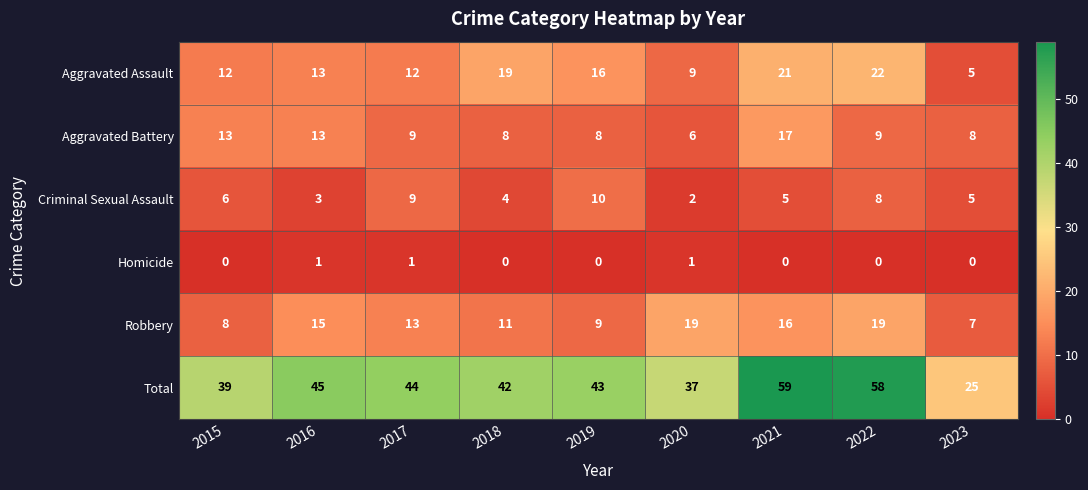

List the series in order of their peak value, highest first.

Total, Aggravated Assault, Robbery, Aggravated Battery, Criminal Sexual Assault, Homicide